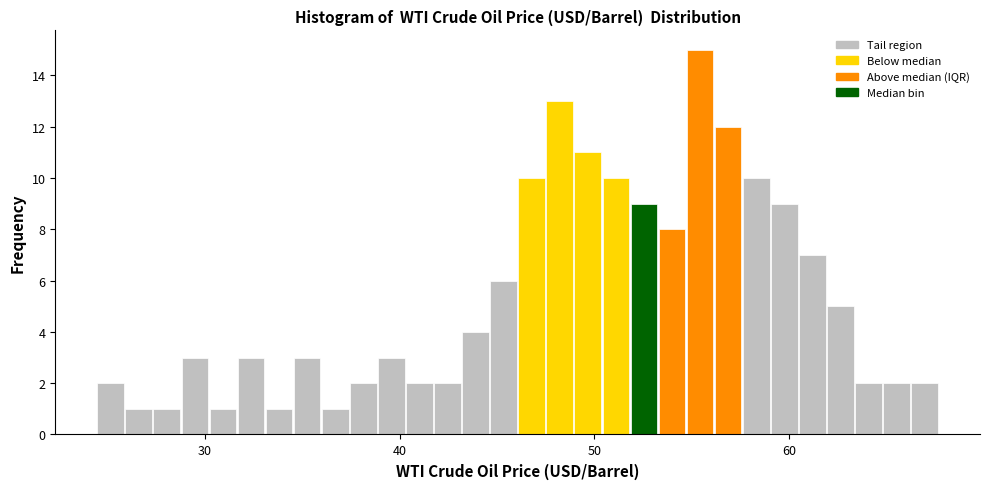

Around what value on the x-axis is the tallest bar? Give the approximate position of its centre, as read against the axis.

55